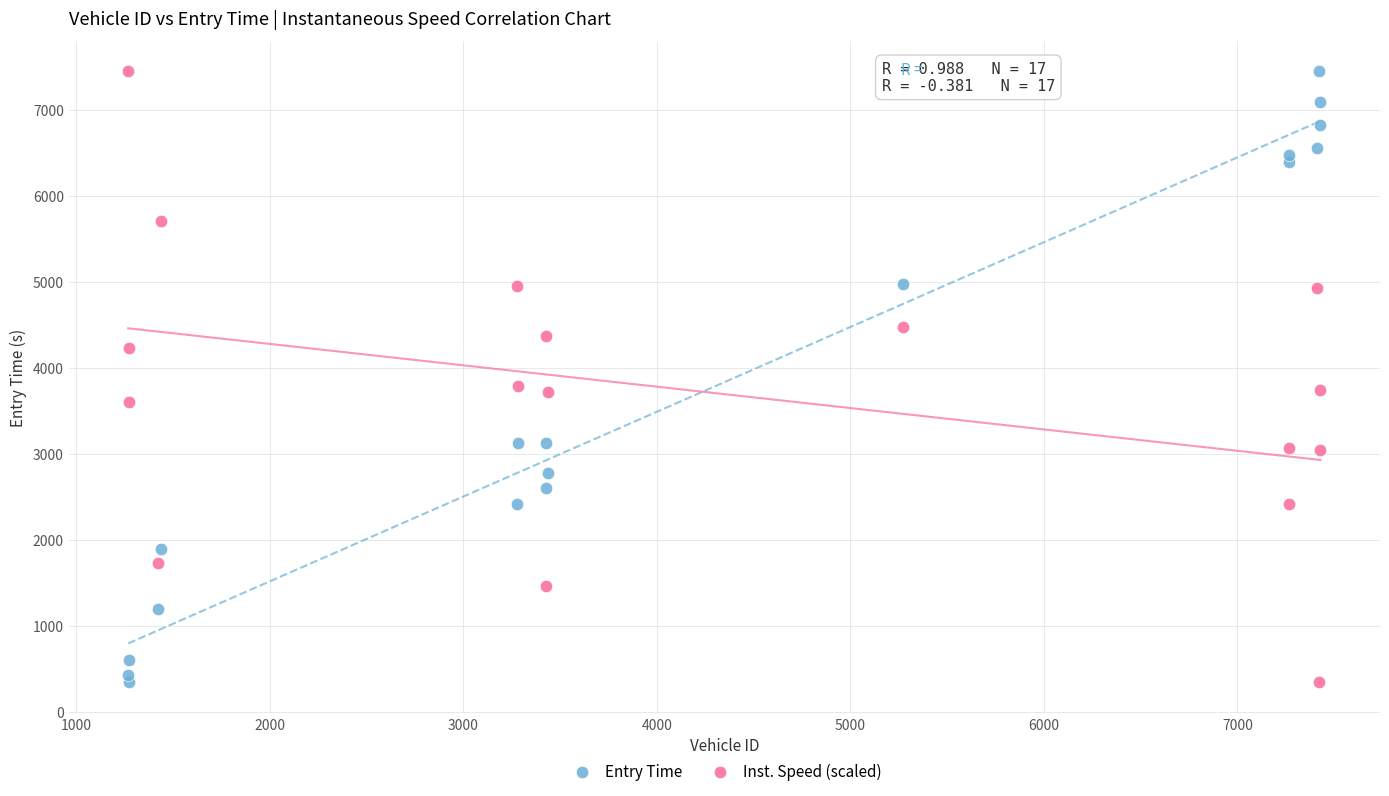

What are all the series names shown in the legend?

Entry Time, Inst. Speed (scaled)